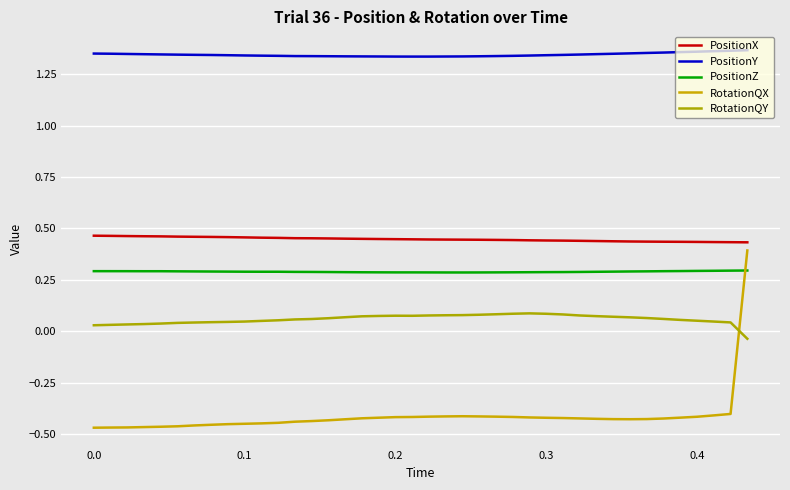

What is the greatest value displayed?

1.4